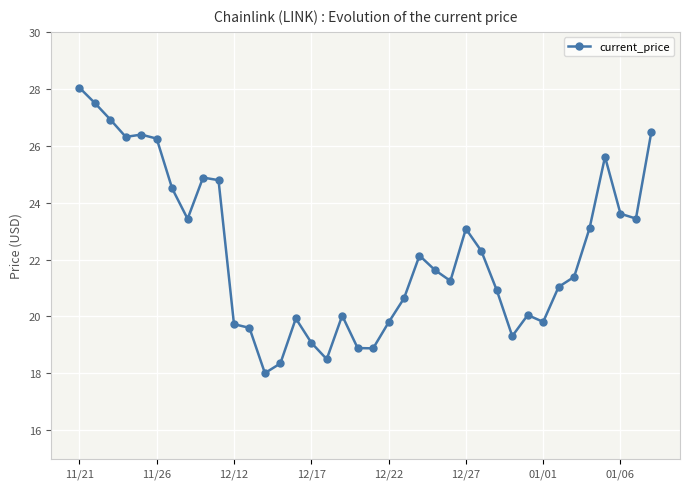

What is the greatest value displayed?

28.0